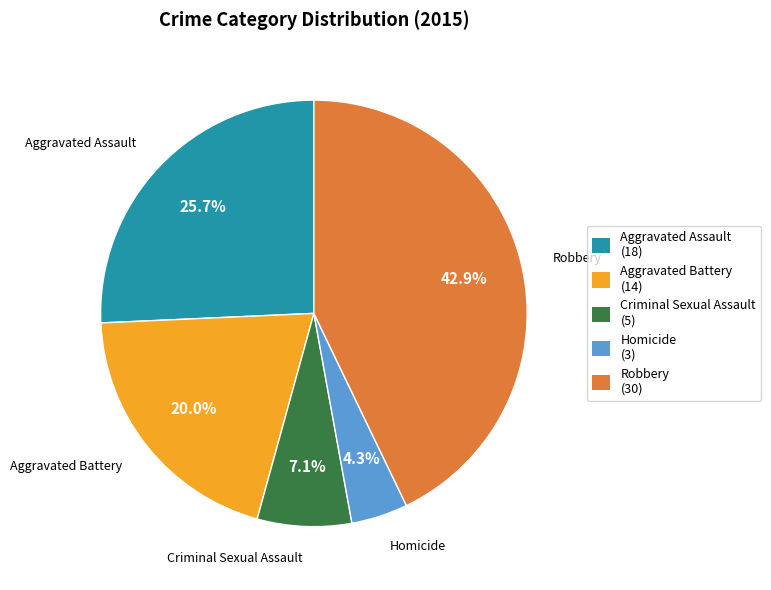

Is Aggravated Assault the majority of the pie?

No